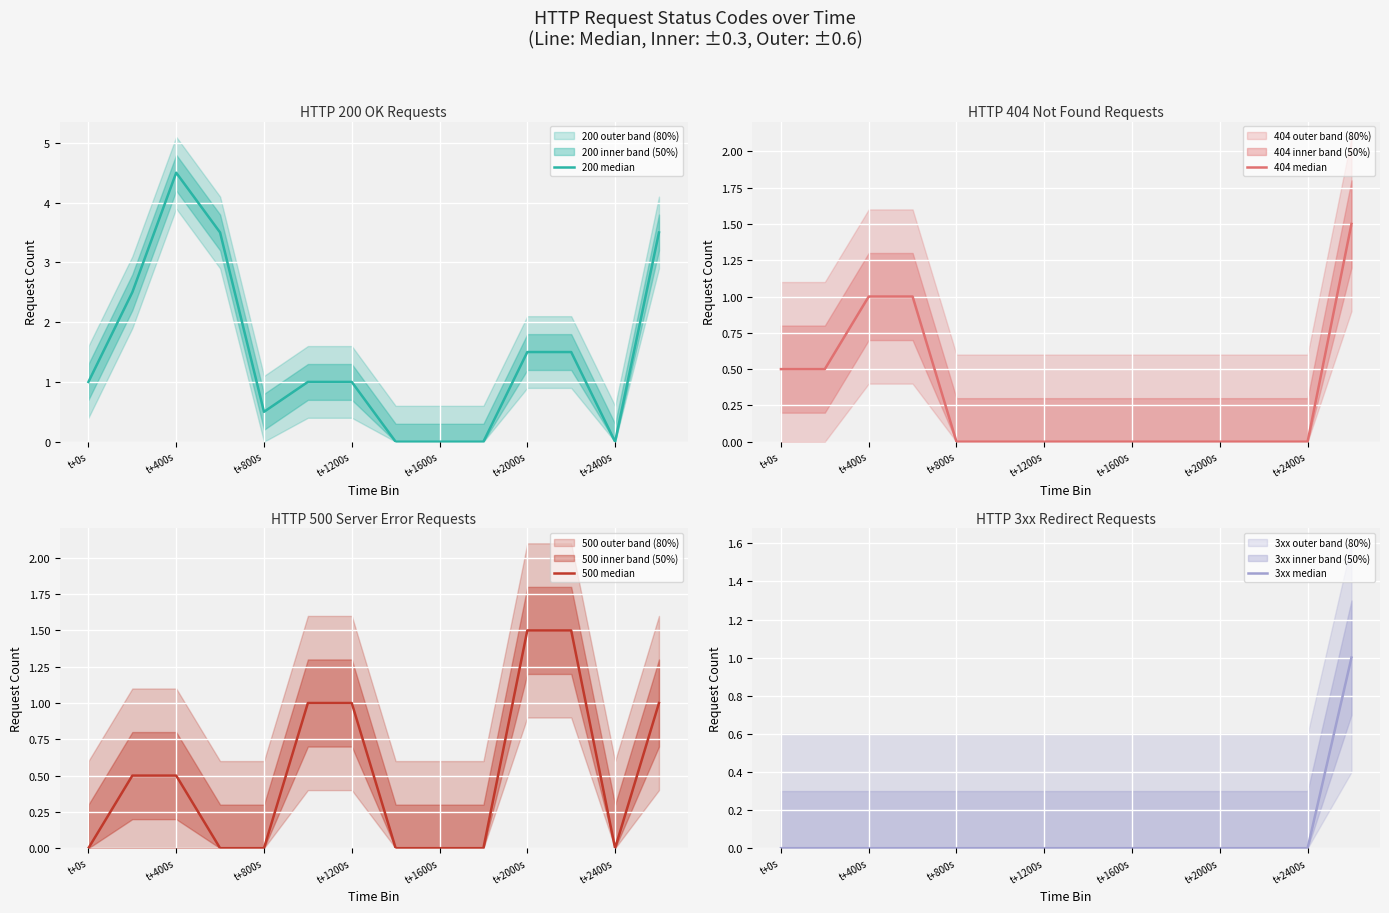

Which series has the largest range (max minus min)?

200 median